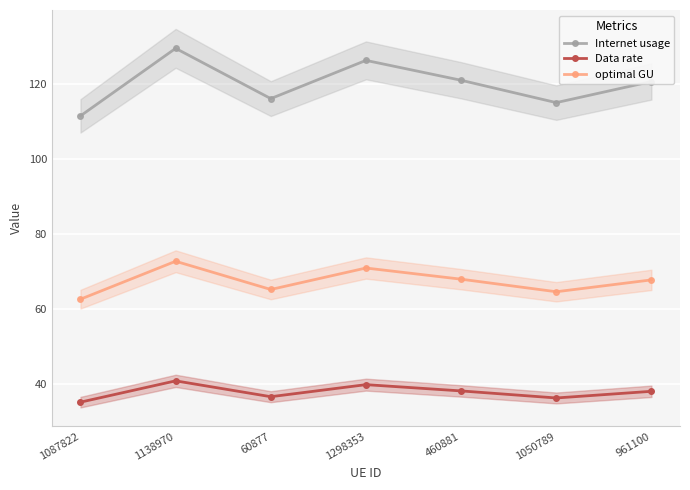

How many series are shown in this chart?

3